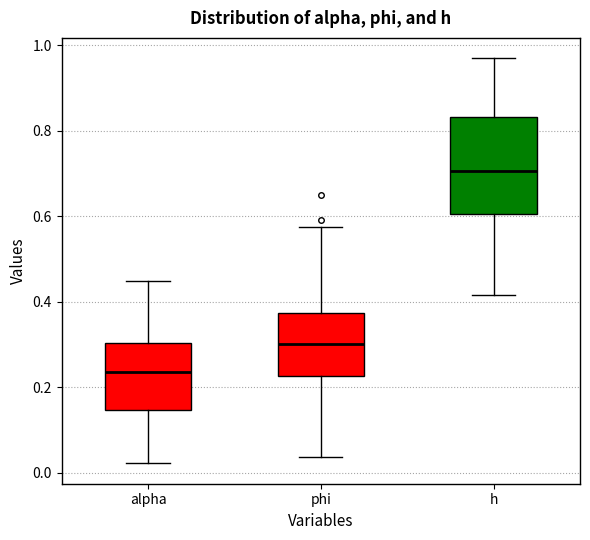

Reading left to right, read every box against the y-axis: the position of its median line, the range the box covers, and the ends of its whiskers. The values are not printed on the chart, so give them approximately, as read against the axis.

alpha: median 0.24, box 0.14 to 0.30, whiskers 0.02 to 0.44
phi: median 0.30, box 0.22 to 0.38, whiskers 0.04 to 0.58
h: median 0.70, box 0.60 to 0.84, whiskers 0.42 to 0.98